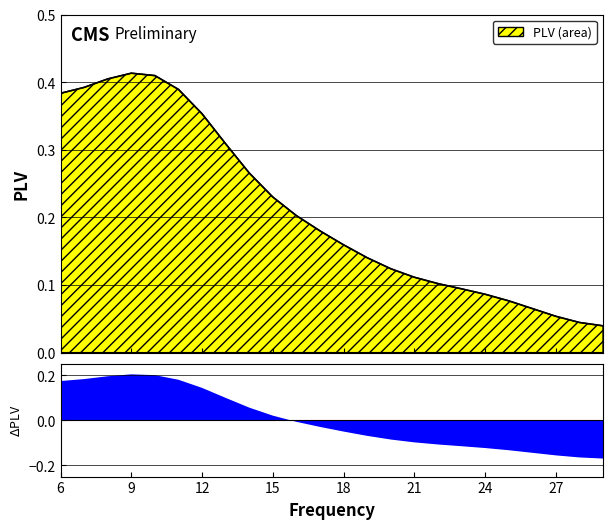

What is the change in value from 8 to 18?

-0.2